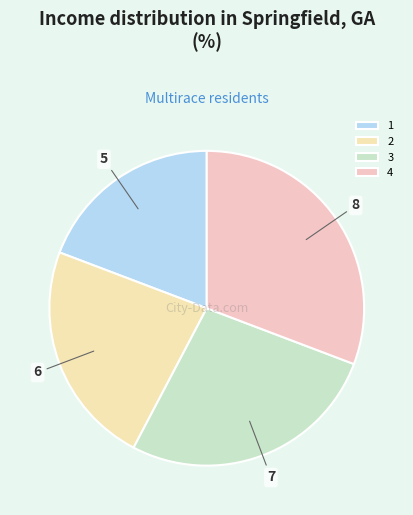

Which slice is the largest?

4